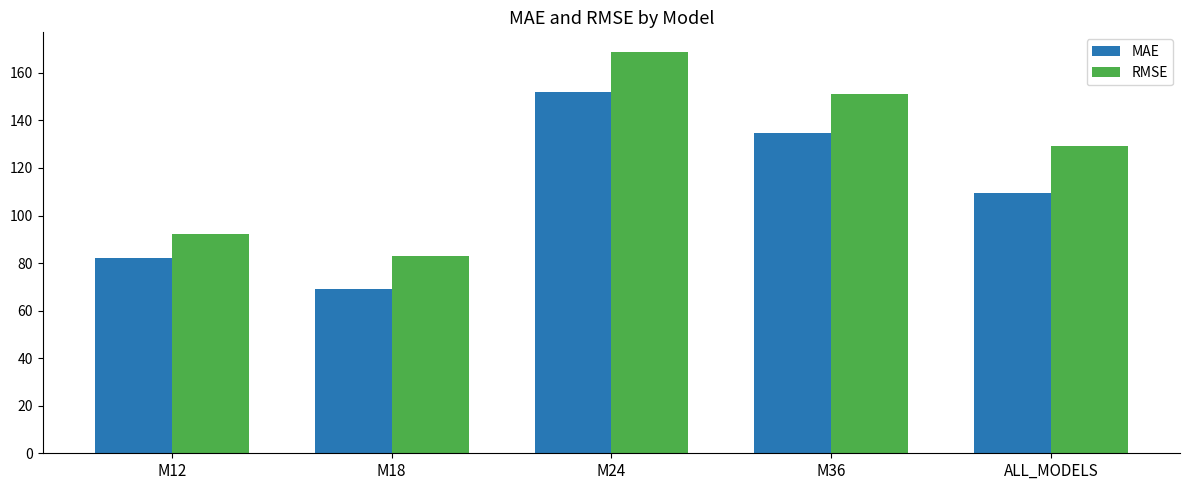

How many bars are there in total?

10